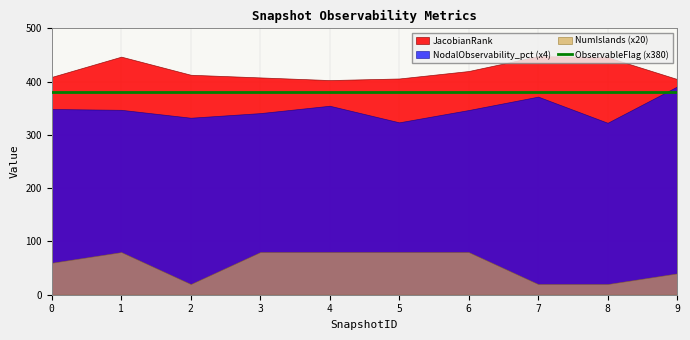

How many lines are shown in the chart?

4